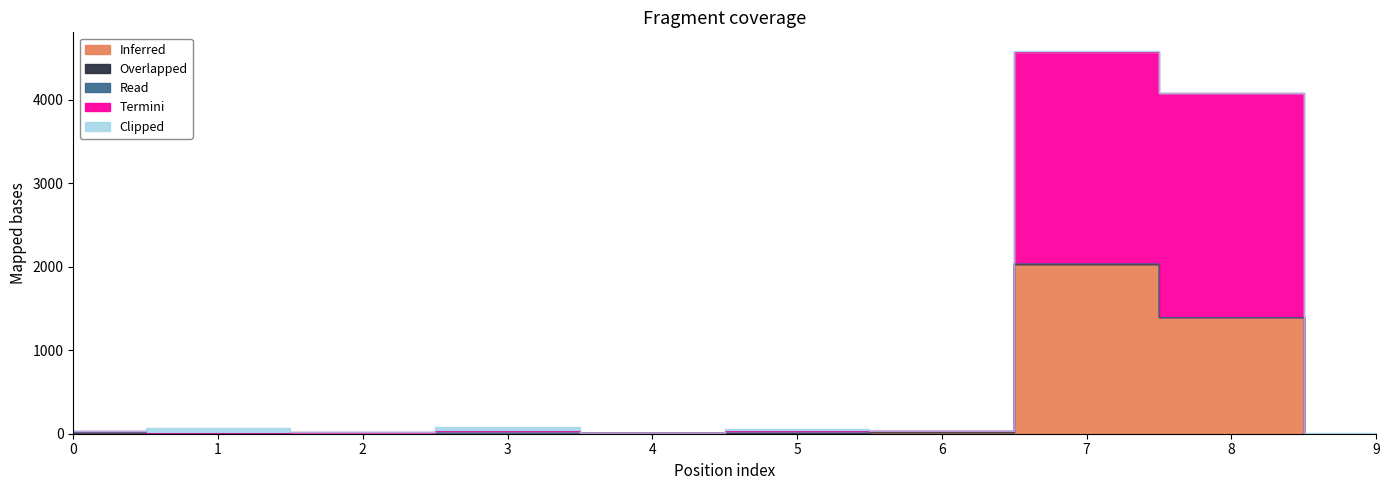

What is the value of the Overlapped point at the 1st from the left?

1